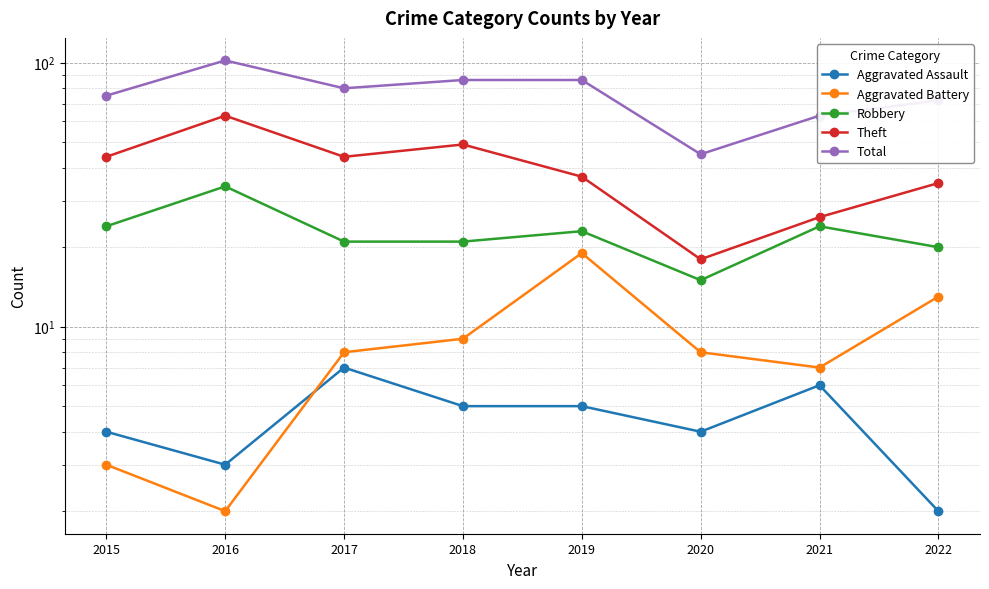

Where is Robbery nearest to the value 24?

2015